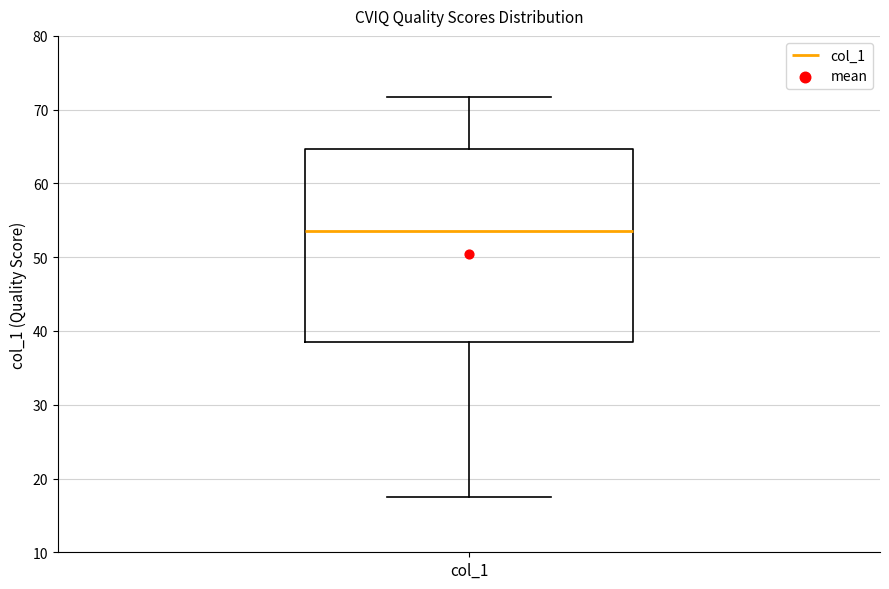

Transcribe this box plot: give where the median line is, the range the box spans, and where the two whiskers end, as read against the y-axis. The values are not printed on the chart, so give them approximately, as read against the axis.

median 54, box 39 to 65, whiskers 17 to 72